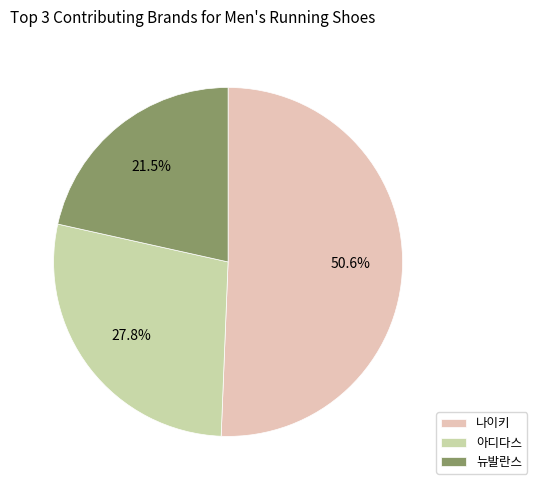

What percentage is NOT represented by 뉴발란스?

78.5%